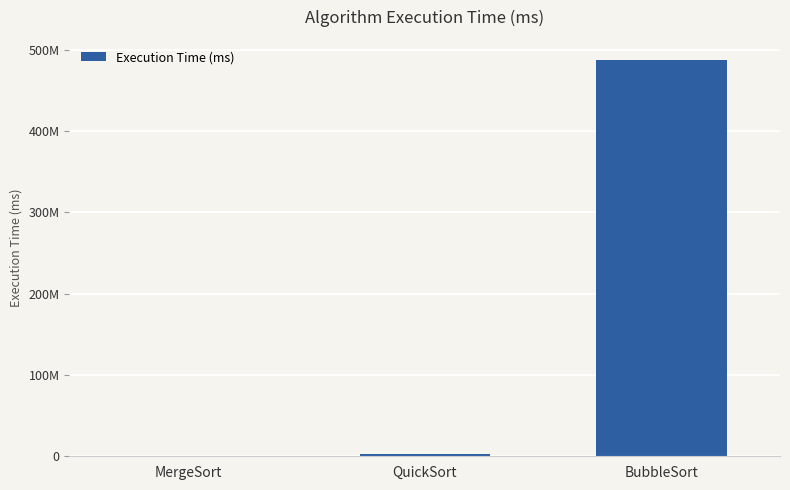

What is the minimum value shown in the chart?

731247.7